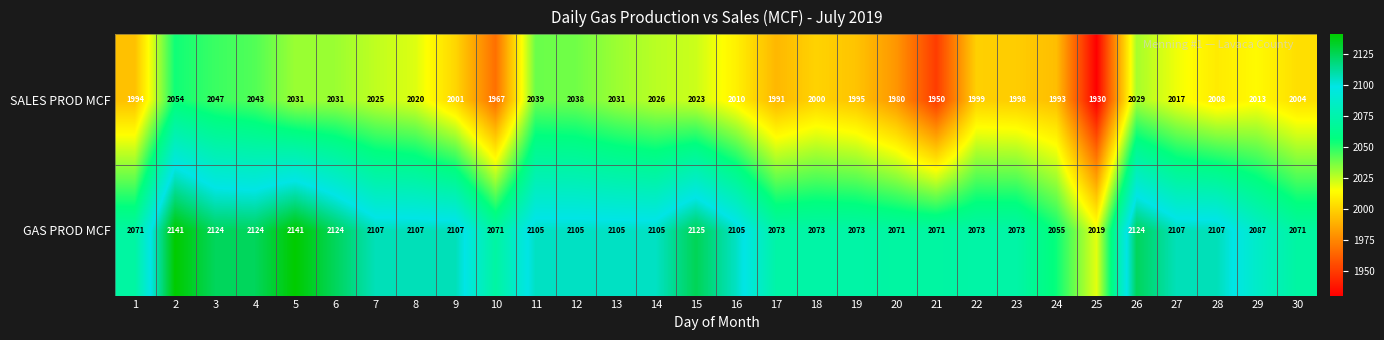

Which series has the largest range (max minus min)?

SALES PROD MCF